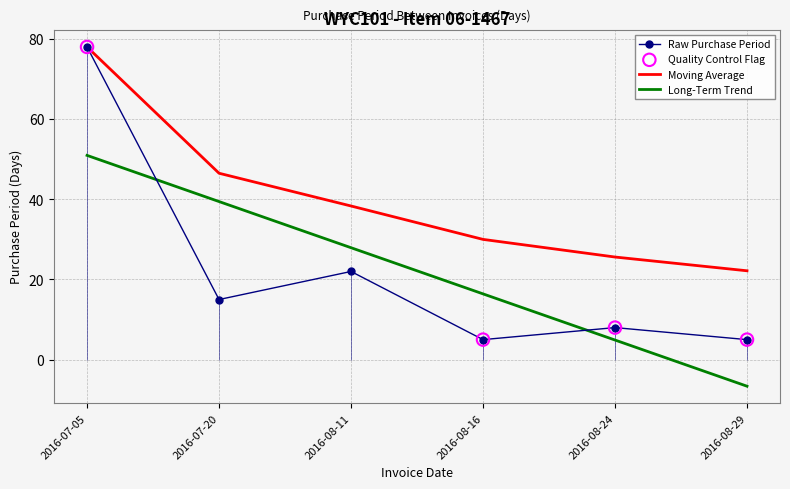

What is the ratio of the value at 2016-08-16 to the value at 2016-08-29?

1.0